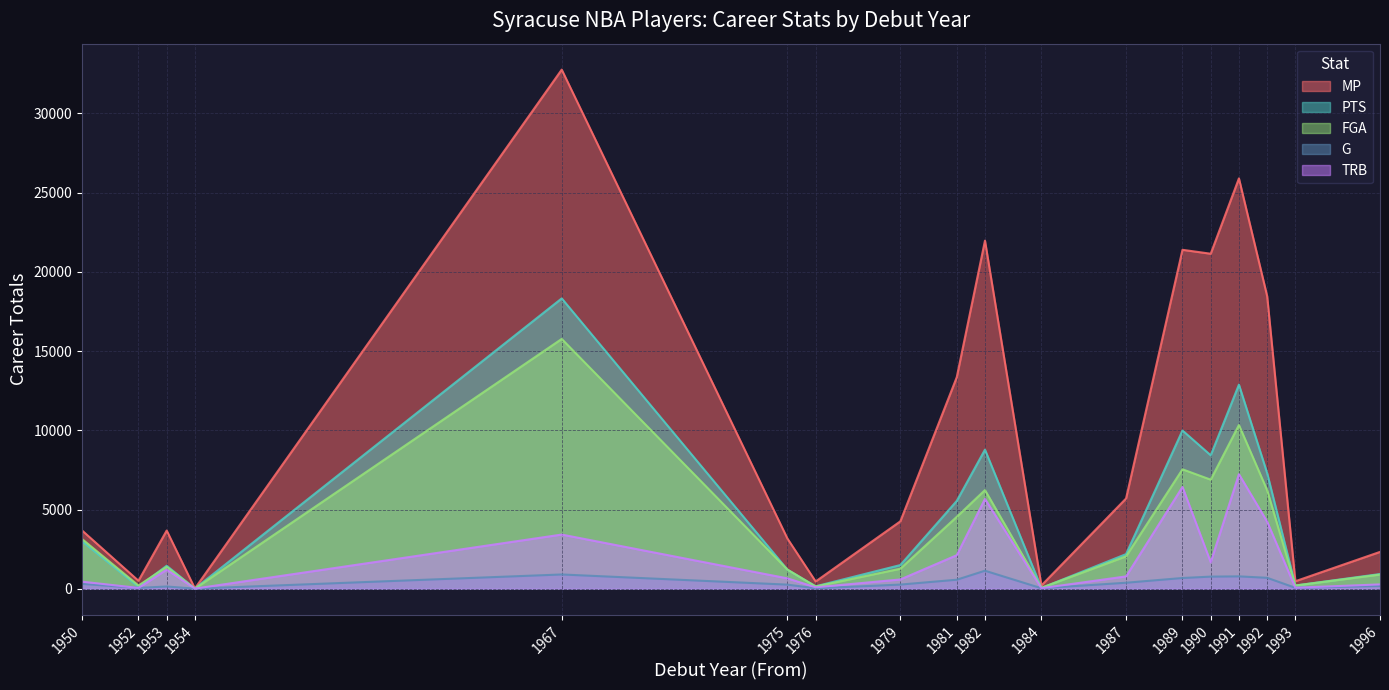

Which series changed the most between 1952 and 1982?

MP